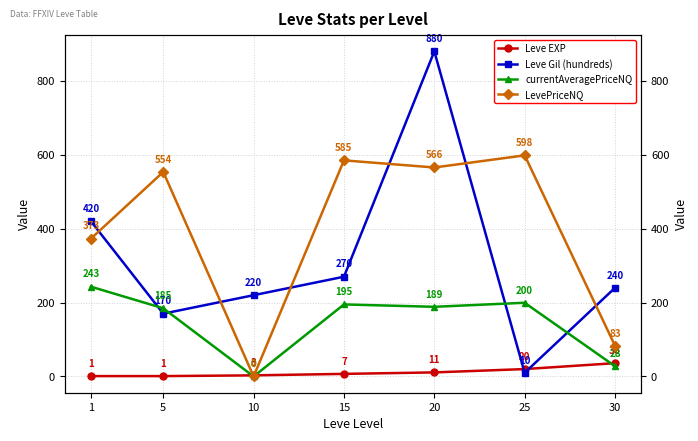

In Leve Gil (hundreds), how many points are higher than both neighbors (excluding endpoints)?

1